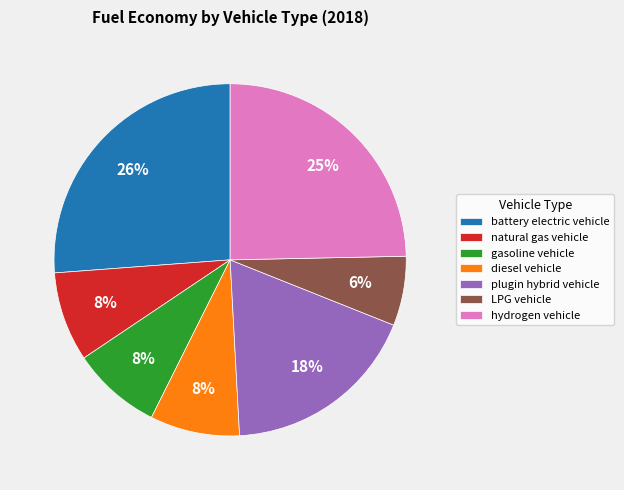

What is the smallest slice in the pie chart?

LPG vehicle